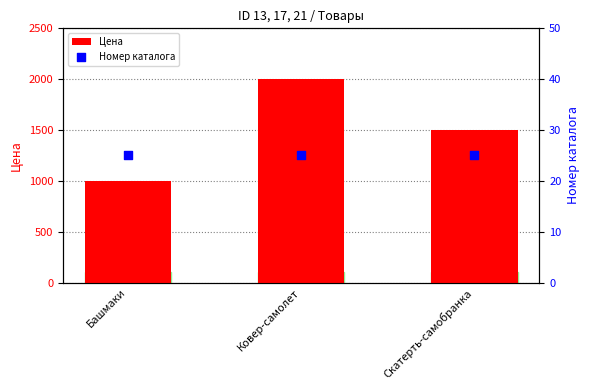

Which series has the largest Y range (max minus min)?

Цена